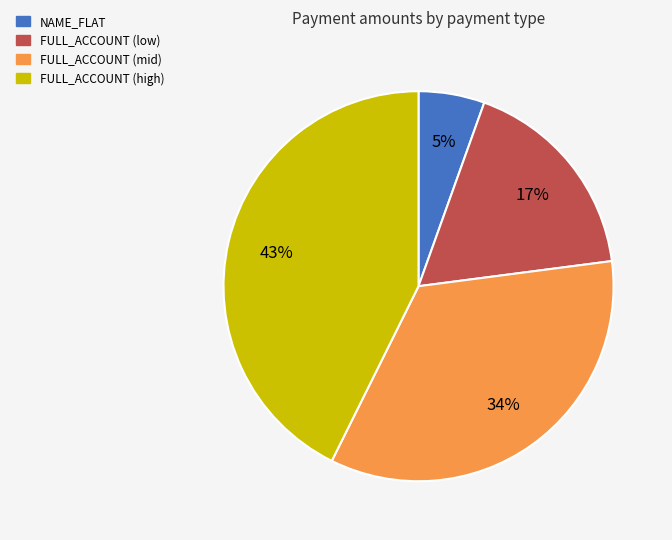

Is there any slice that represents more than half of the pie?

No